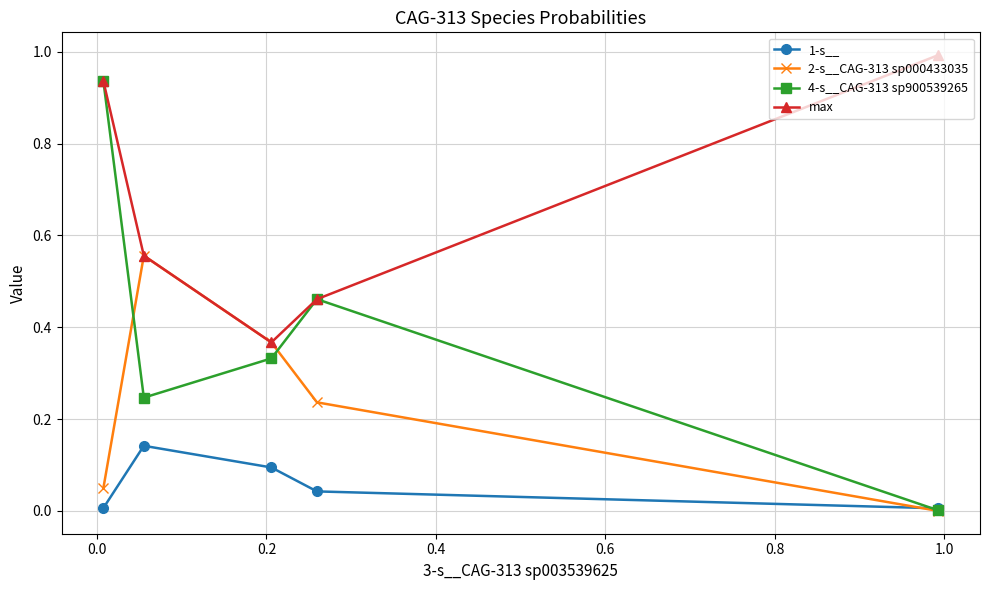

Which series has the widest spread of values?

4-s__CAG-313 sp900539265